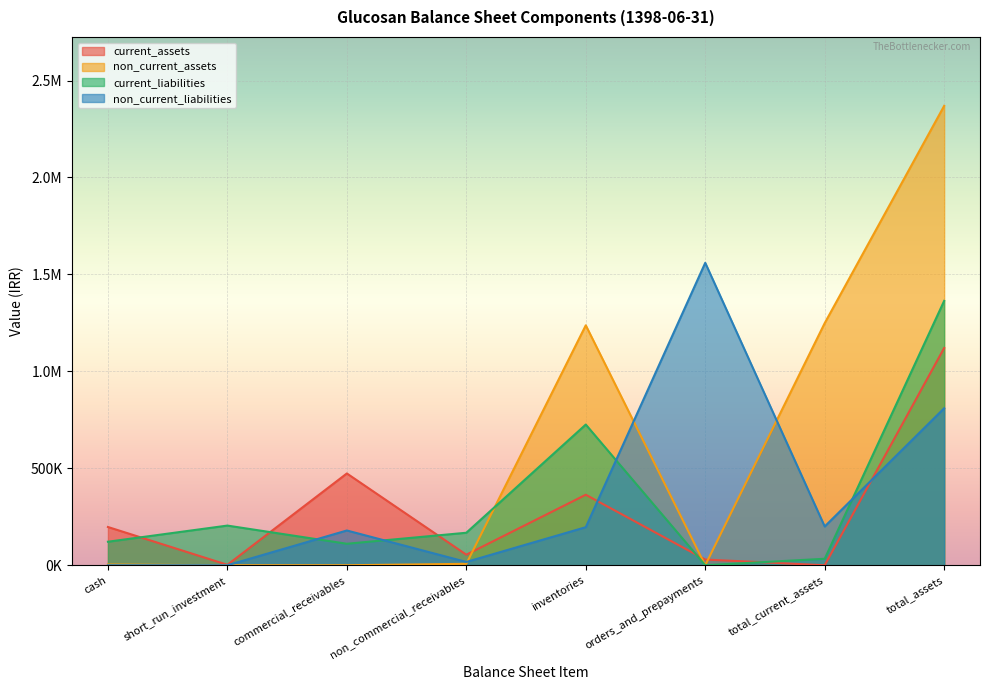

True or false: current_assets and non_current_liabilities intersect in this chart.

True